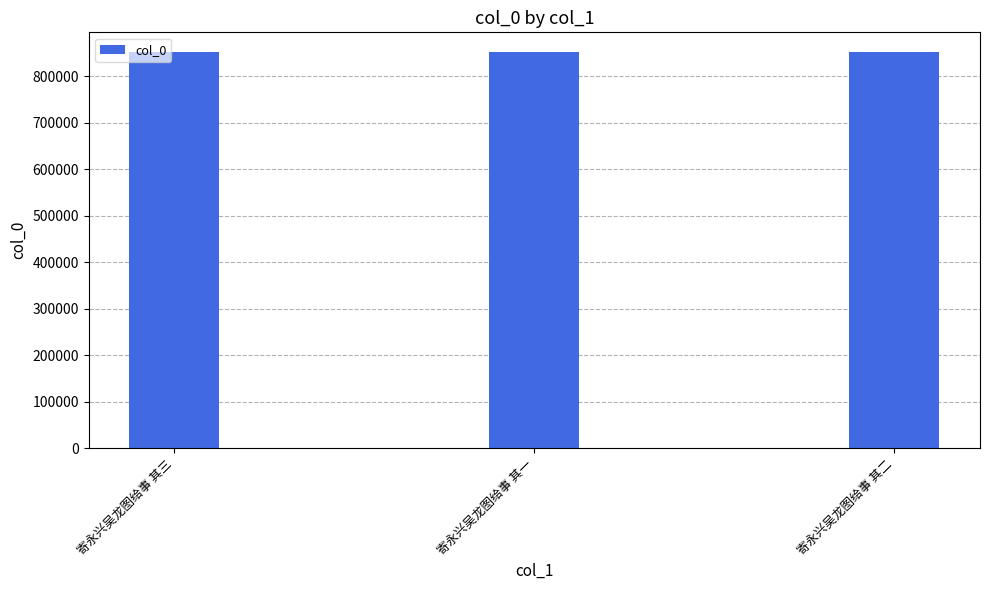

How many data points are less than 851942?

1